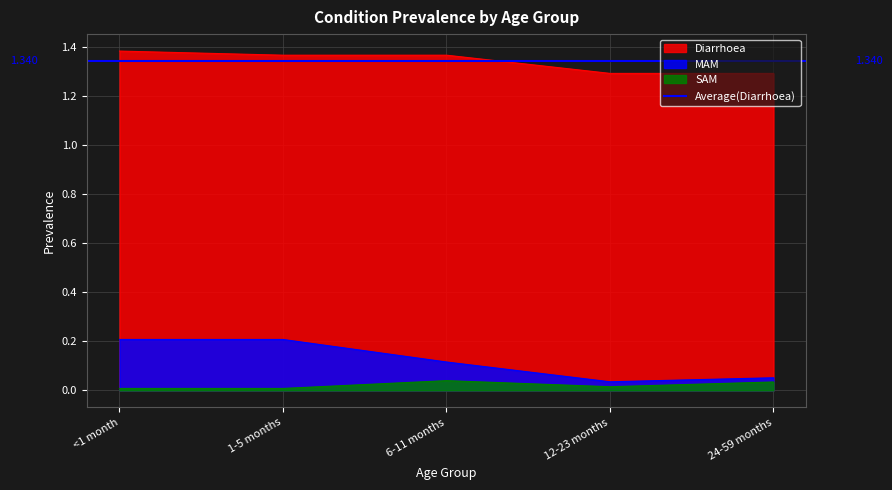

The value of Diarrhoea at 12-23 months is 1.3. True or false?

True